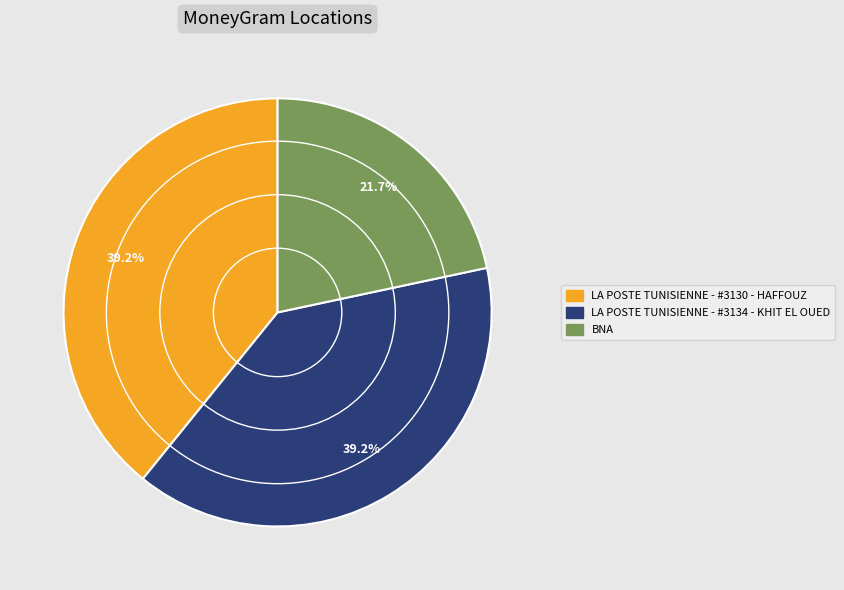

Which slice is the smallest?

BNA